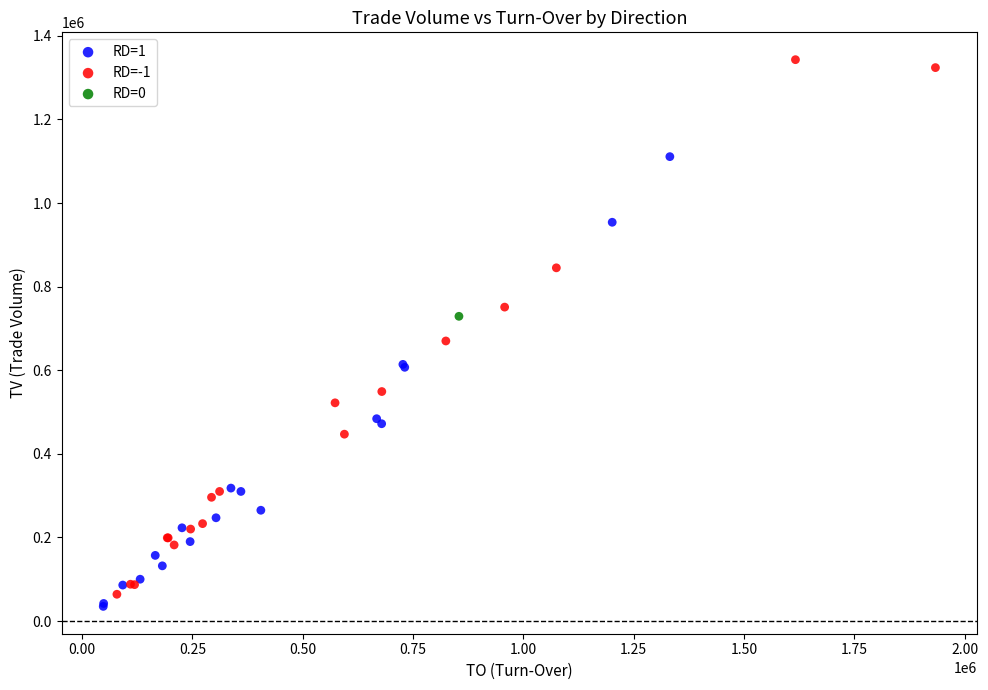

Which series reaches the minimum Y coordinate?

RD=1